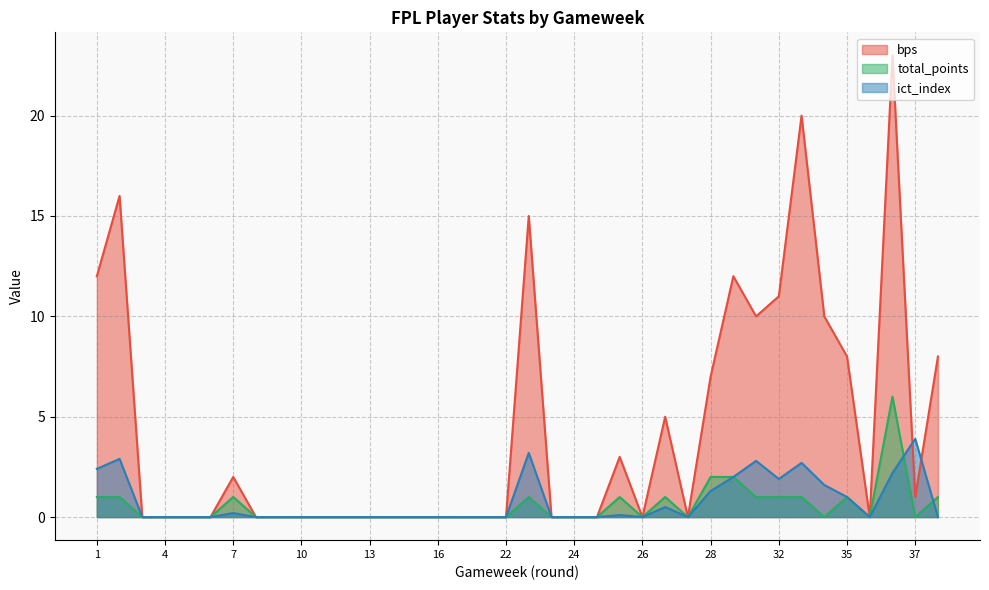

How many lines are shown in the chart?

3